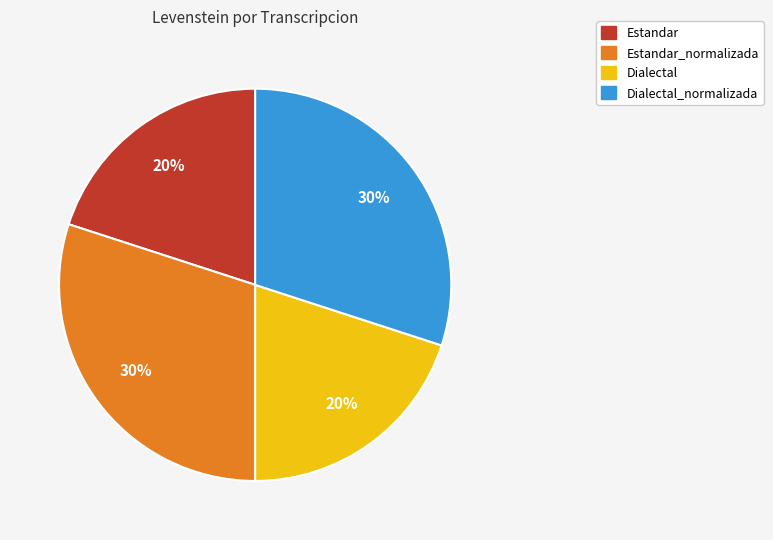

Is there any slice that represents more than half of the pie?

No